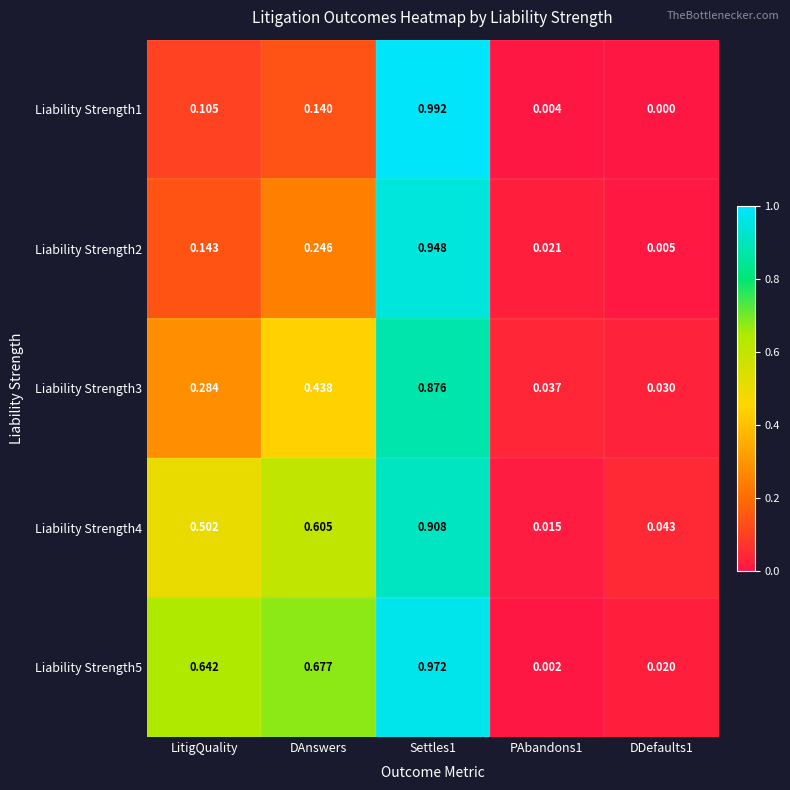

Between LitigQuality and PAbandons1, which series saw the biggest shift?

Liability Strength5